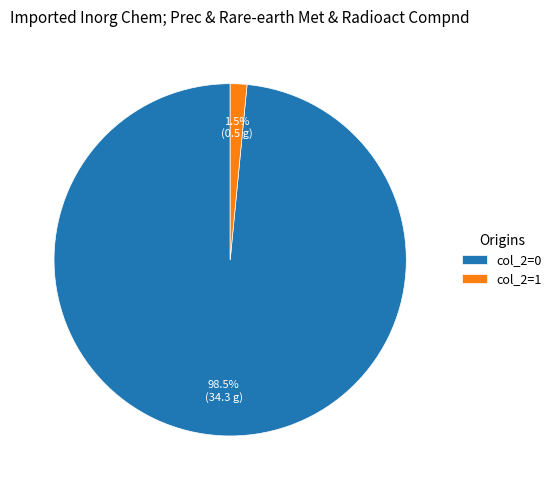

Count the number of slices in the pie.

2